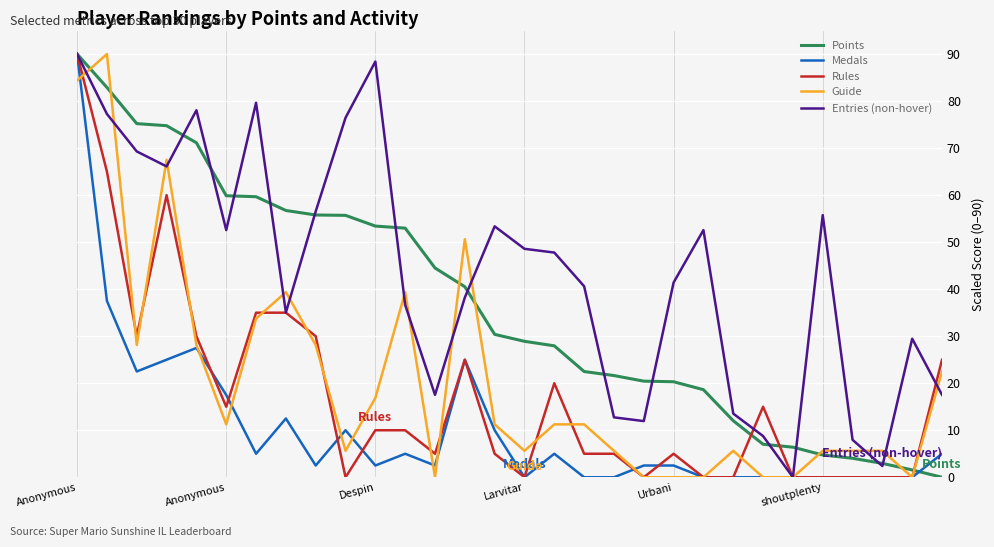

What is the greatest value displayed?

90.0